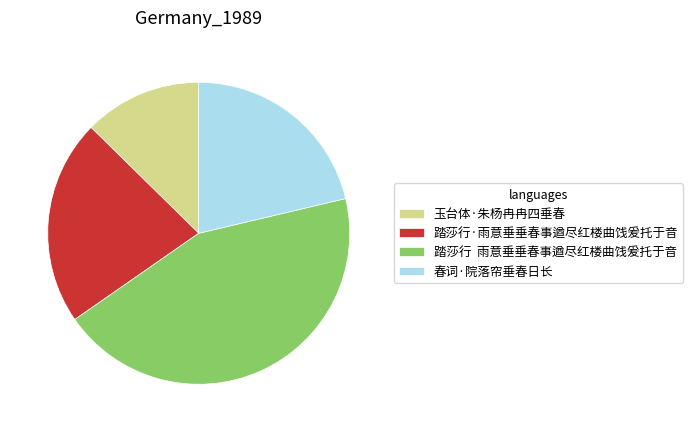

Rank the categories by value from lowest to highest.

玉台体·朱杨冉冉四垂春, 春词·院落帘垂春日长, 踏莎行·雨意垂垂春事遒尽红楼曲饯爰托于音, 踏莎行 雨意垂垂春事遒尽红楼曲饯爰托于音